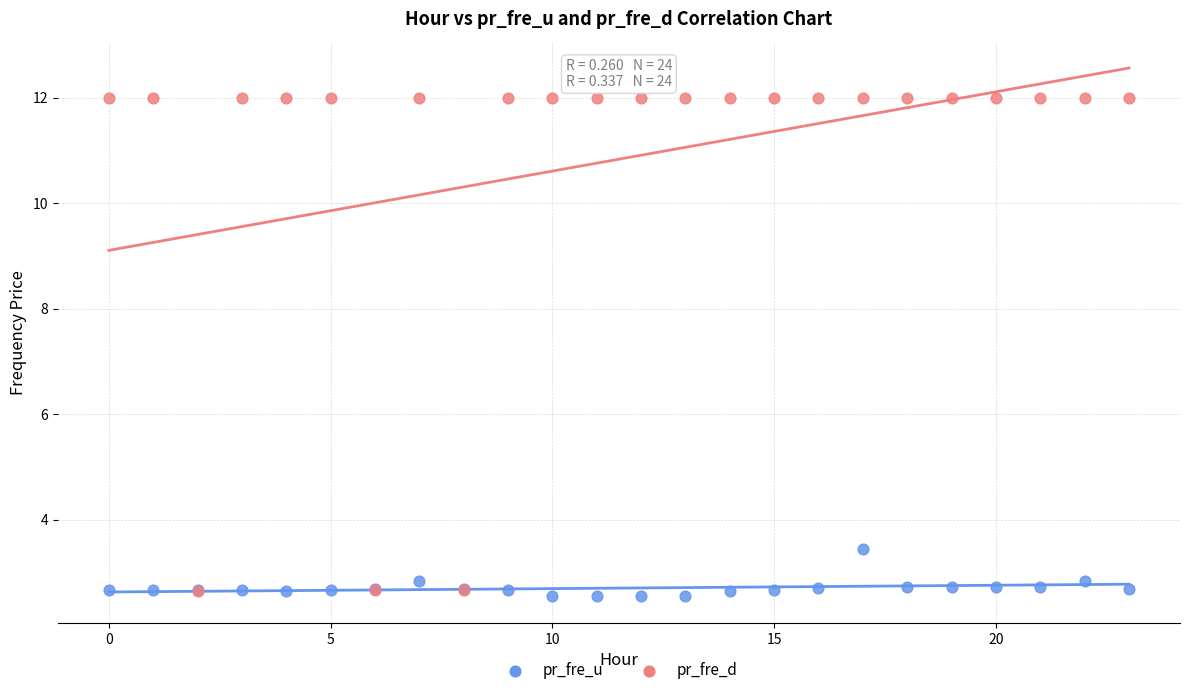

Which series has the largest Y range (max minus min)?

pr_fre_d